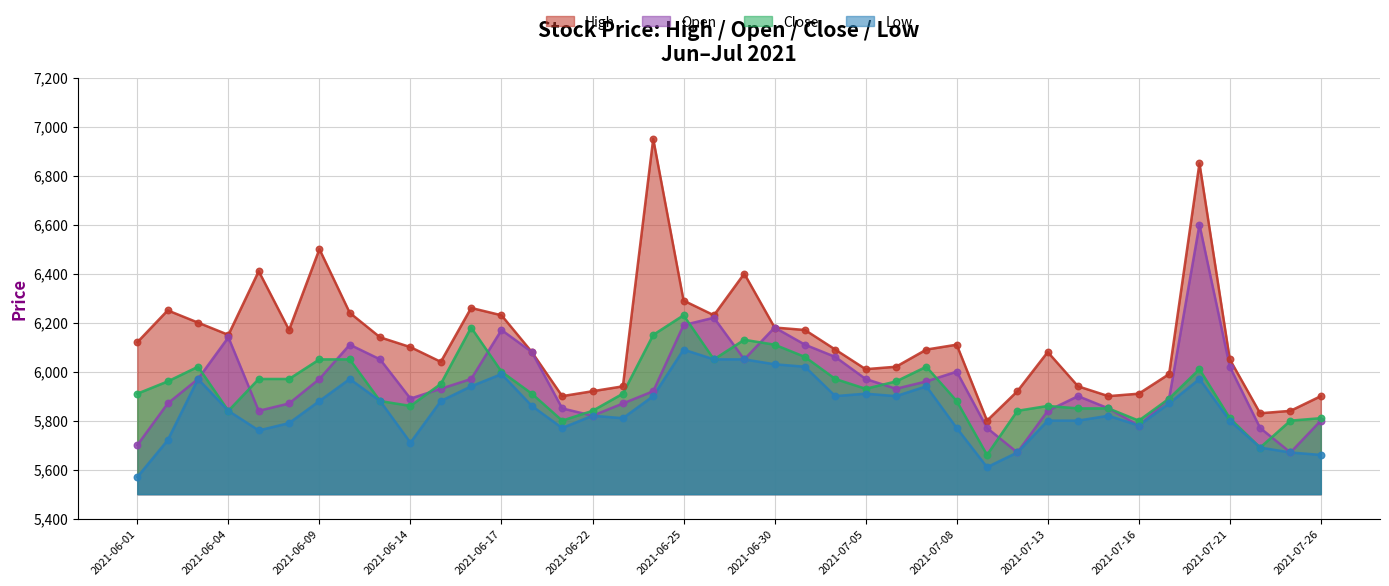

What are all the series names shown in the legend?

High, Open, Close, Low